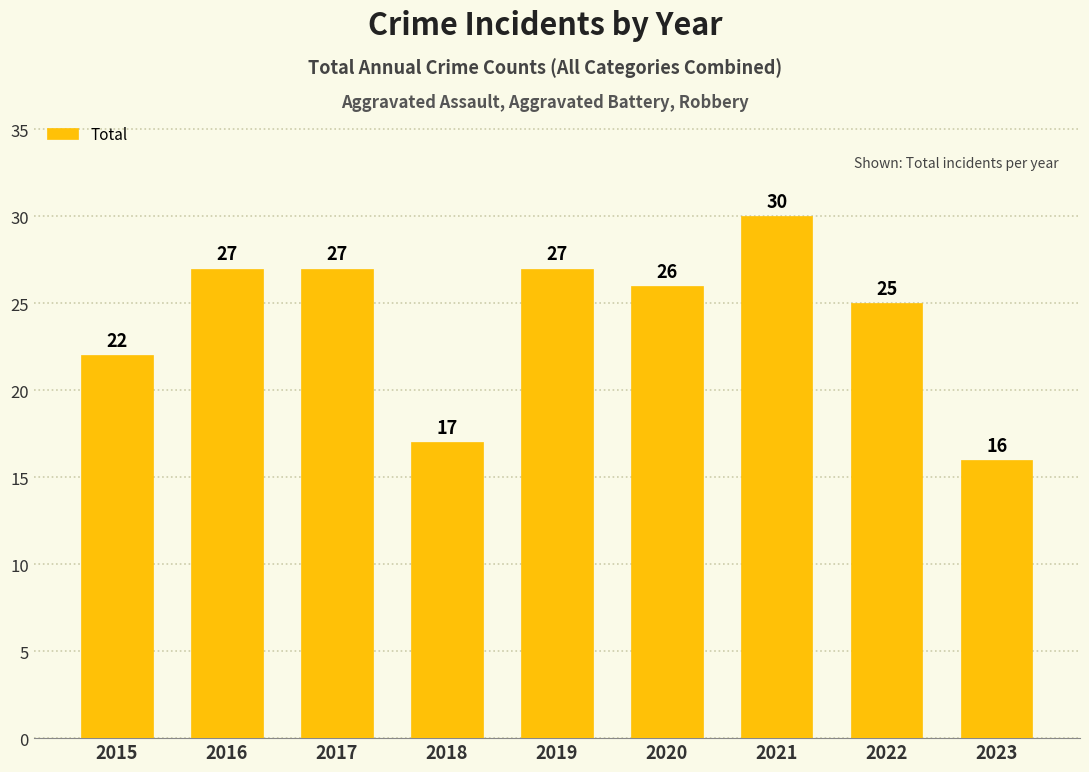

Does the chart contain stacked bars?

No